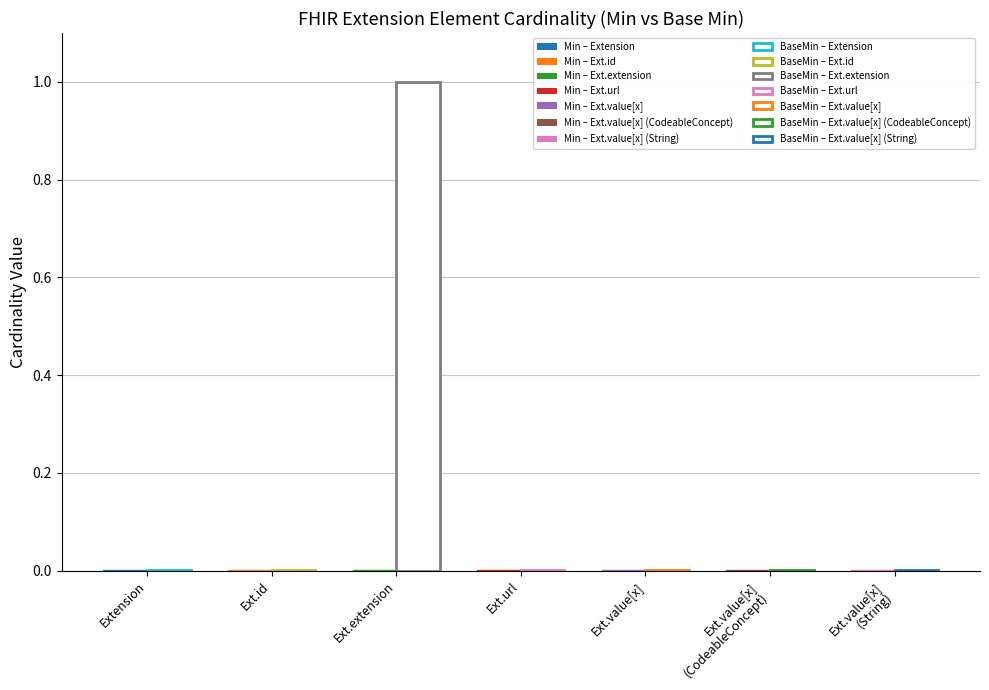

Is the value of Base Min at Extension greater than the value of Min at Extension.value[x] (valueString)?

No